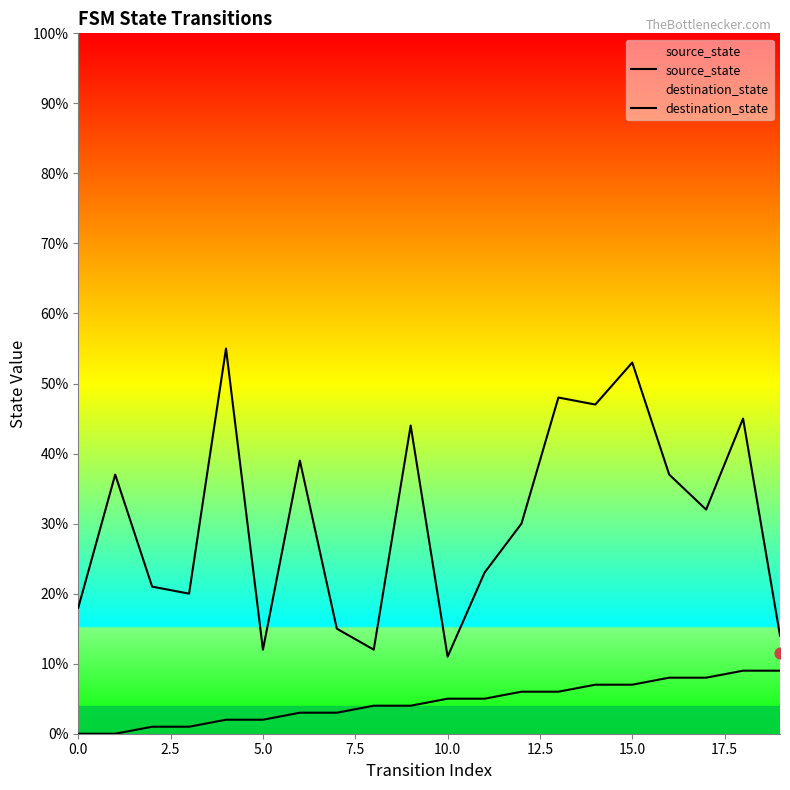

Which series contains the lowest Y value?

source_state